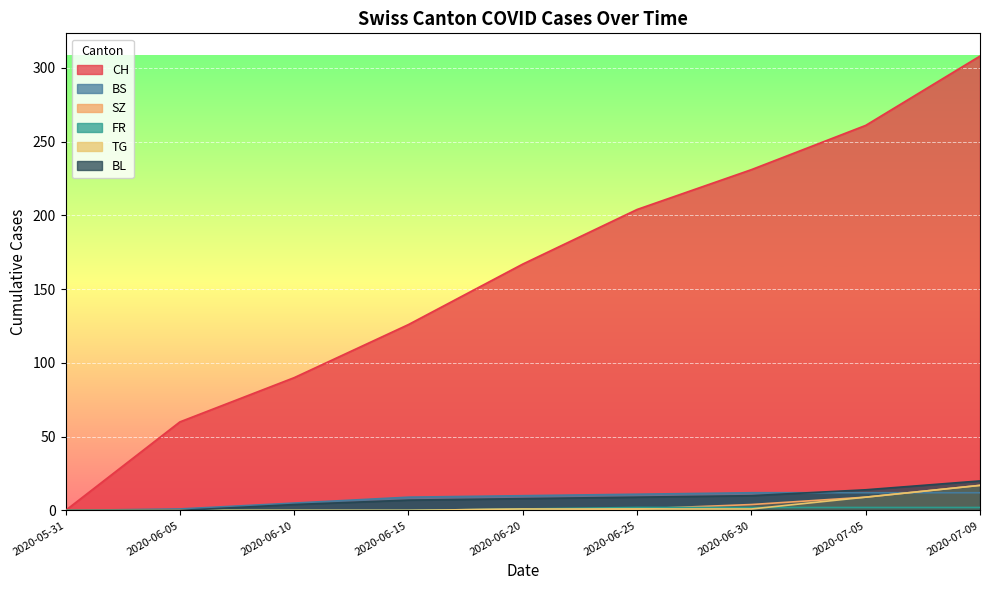

How many FR values are between 0 and 2?

9